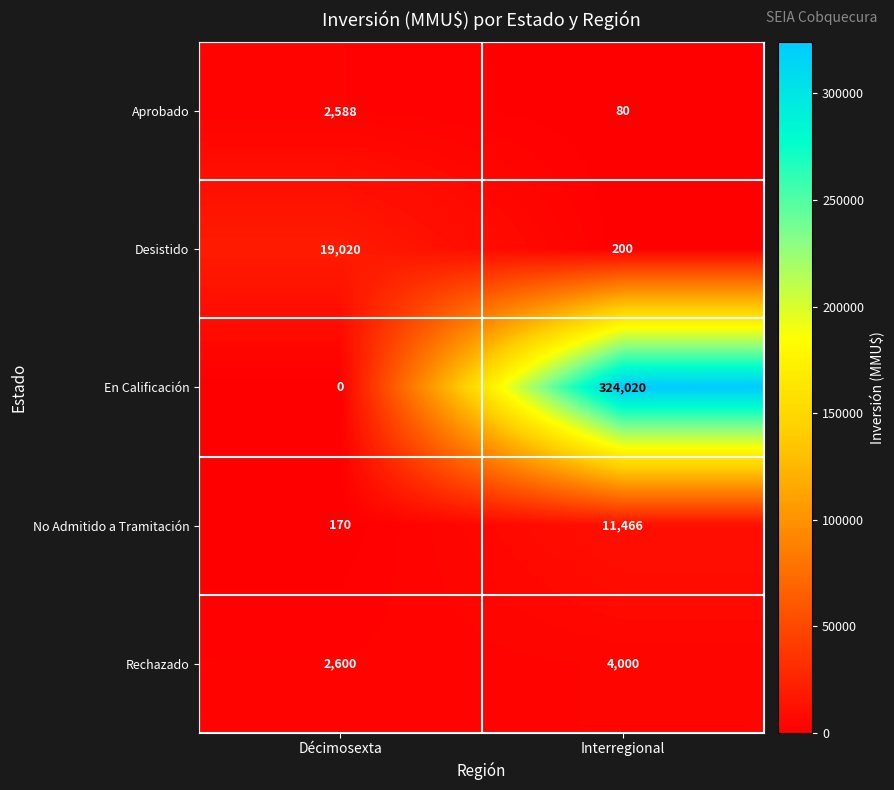

The Rechazado series shows 2600 at Décimosexta. True or false?

True